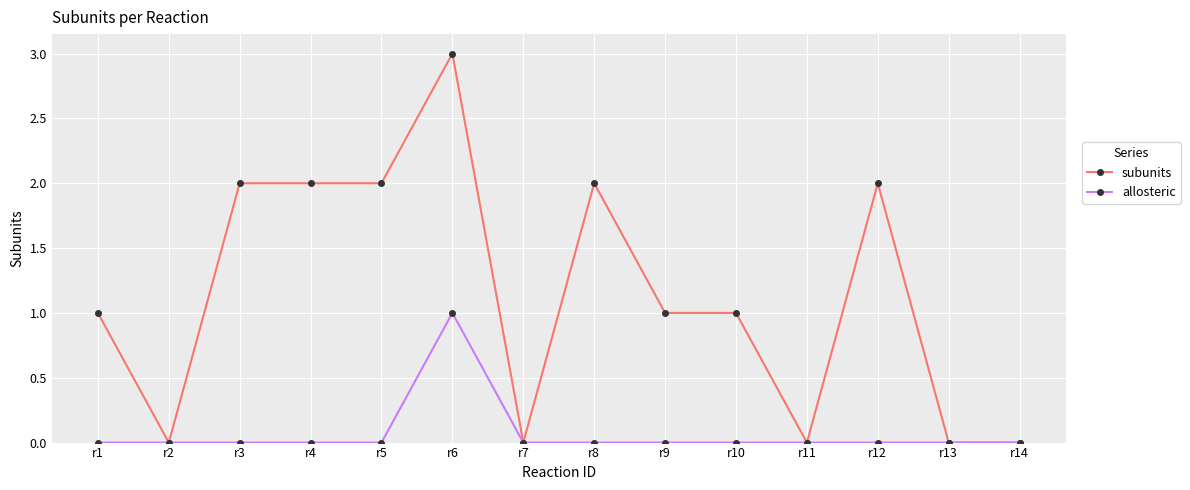

Which series has the largest total across all categories?

subunits